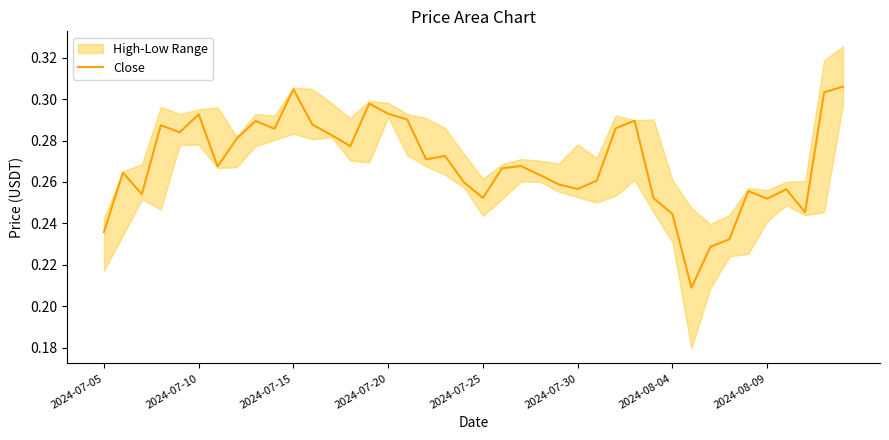

What is the sum of all values?

10.8